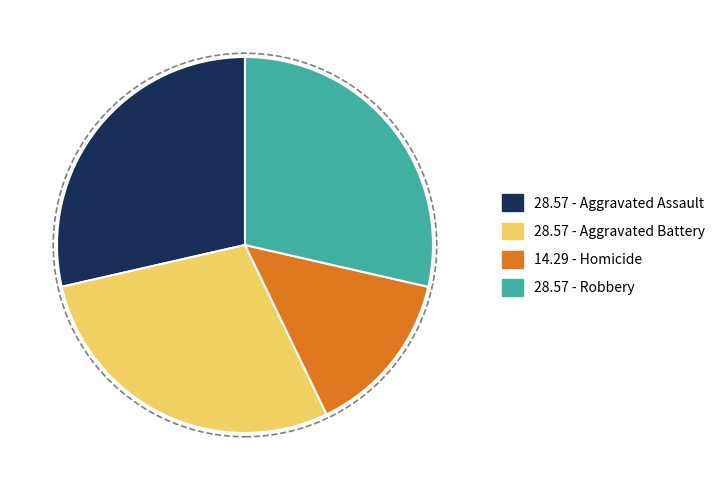

Is there any slice that represents more than half of the pie?

No